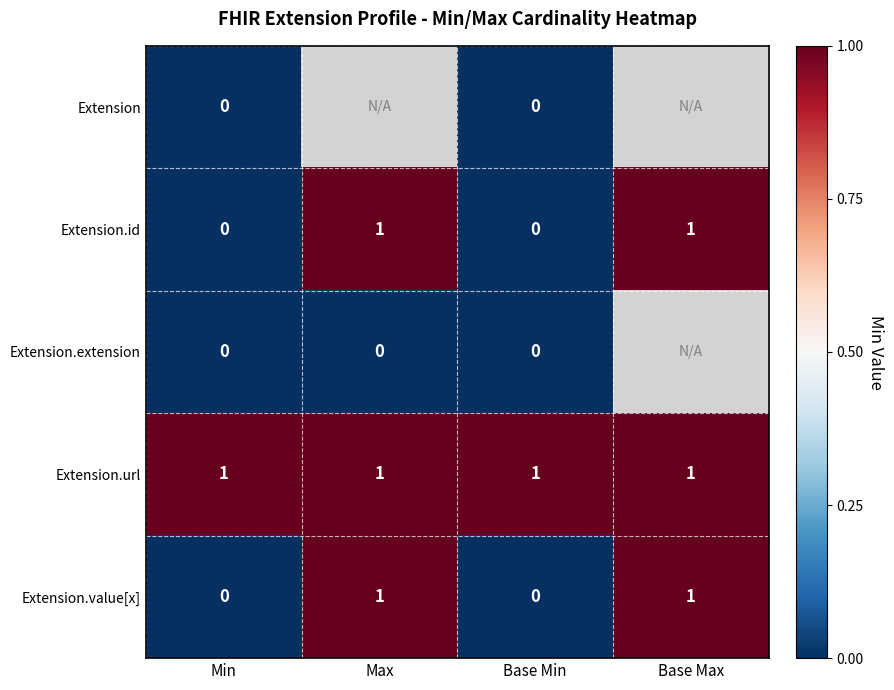

What is the sum of all Extension.url values?

4